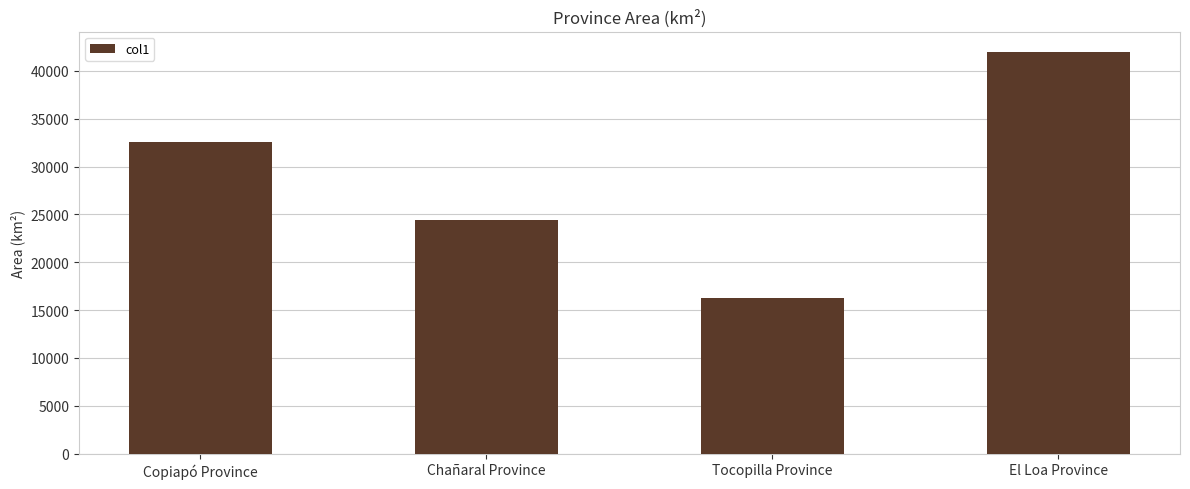

What is the sum of the values at Copiapó Province and El Loa Province?

74538.1